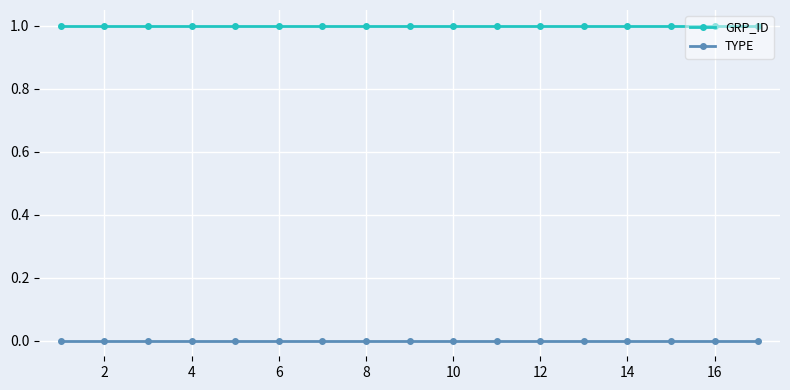

What is the maximum value shown in the chart?

1